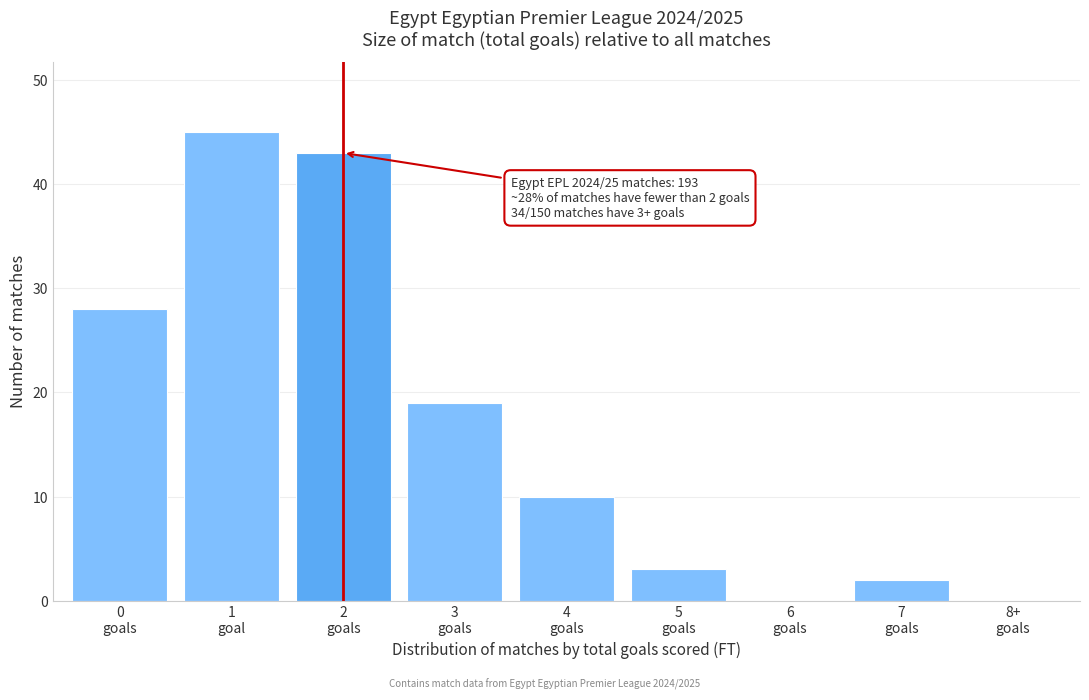

What is the sum of all values?

150